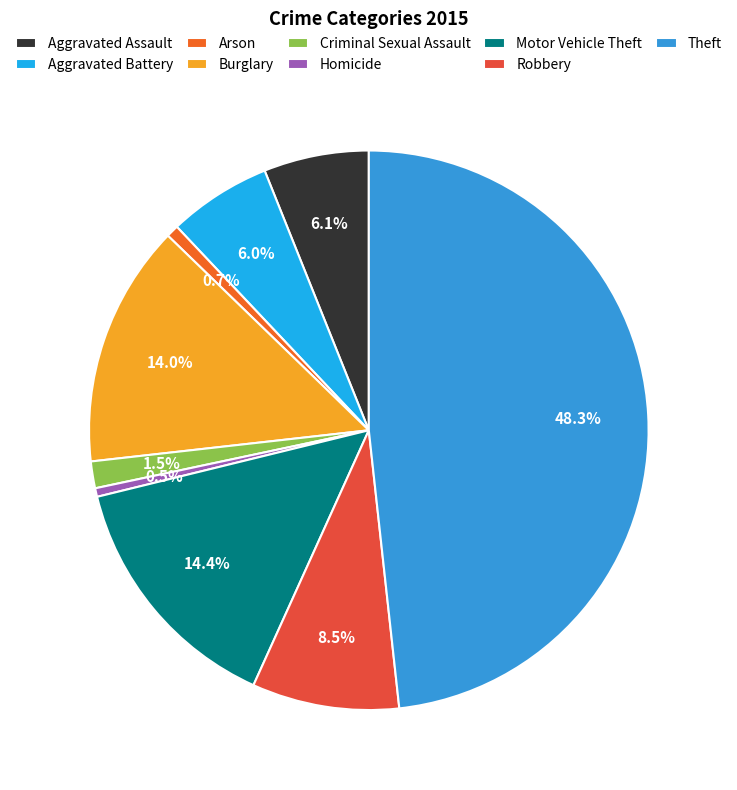

To the nearest percent, what is the difference between the Robbery and Aggravated Assault slice percentages?

2%